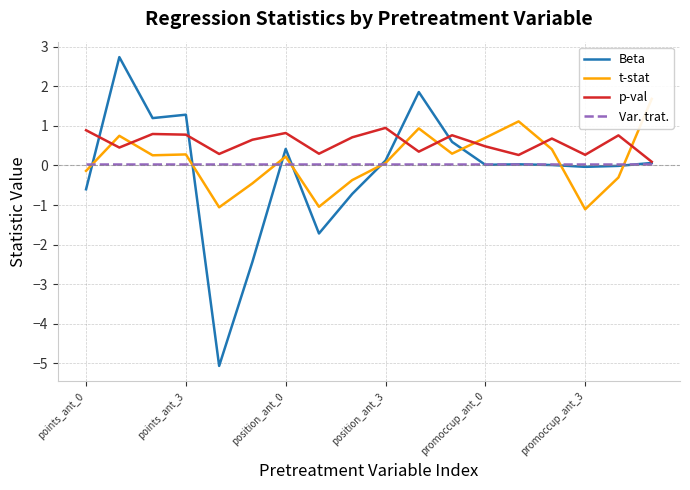

Is it true that Var. trat. equals 0.0 at points_ant_3?

True